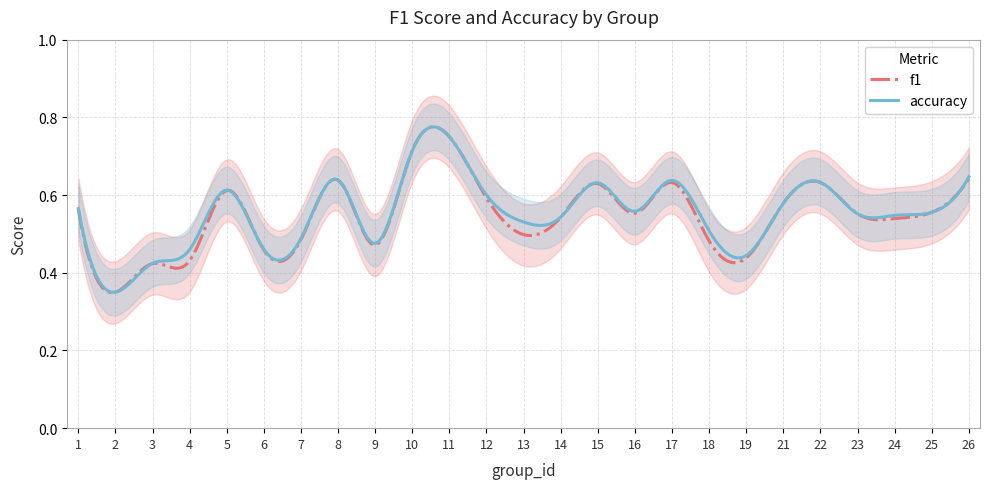

What is the sum of the f1 values at 18 and 11?

1.2